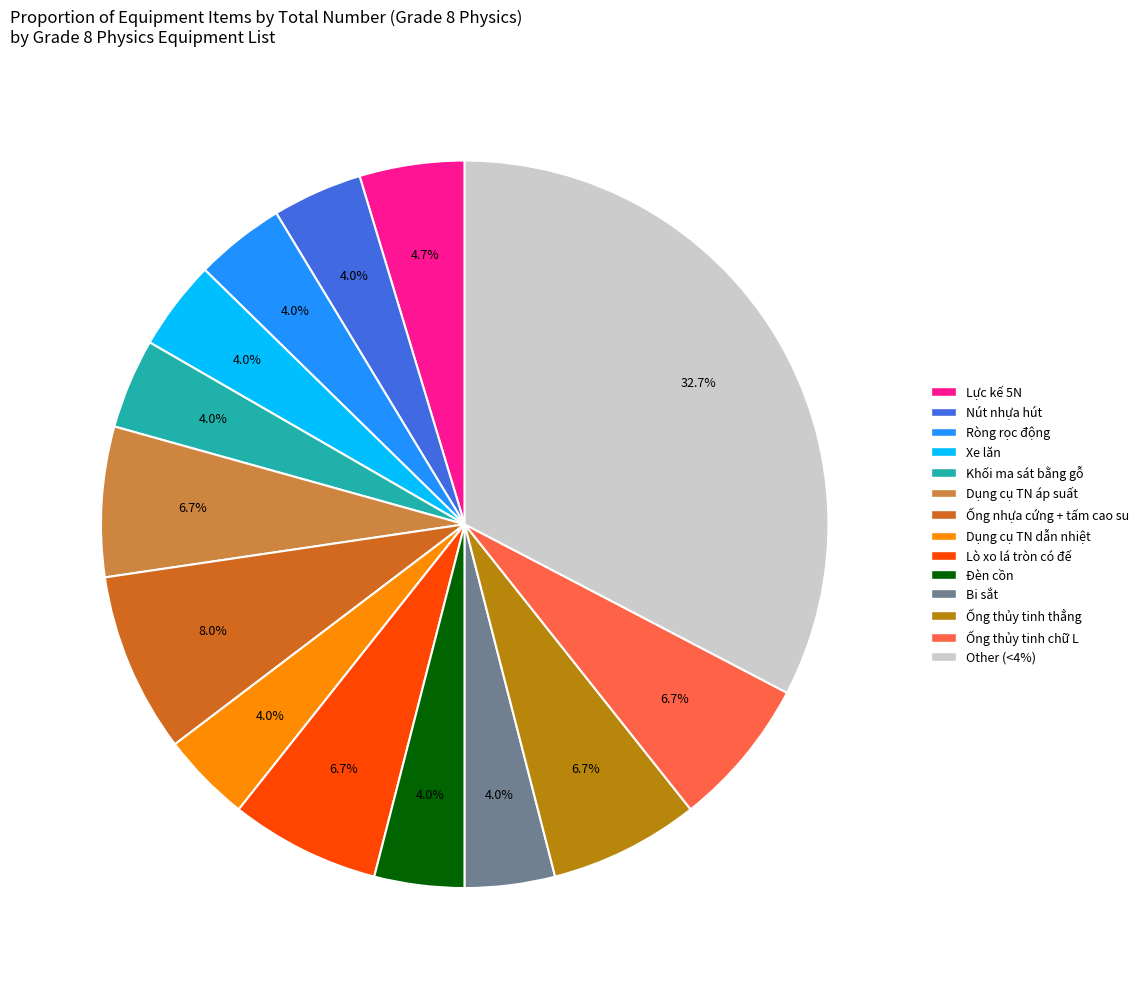

Is there any slice that represents more than half of the pie?

No